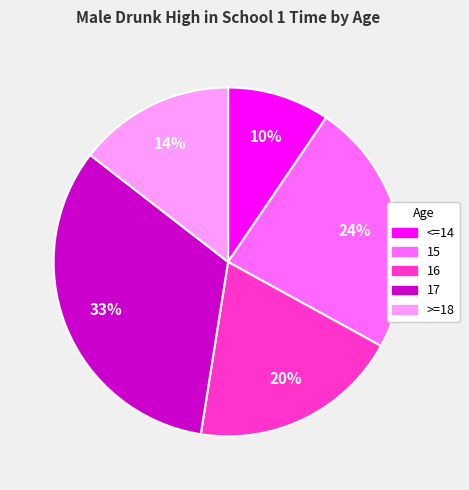

Rank the categories by value from lowest to highest.

<=14, >=18, 16, 15, 17